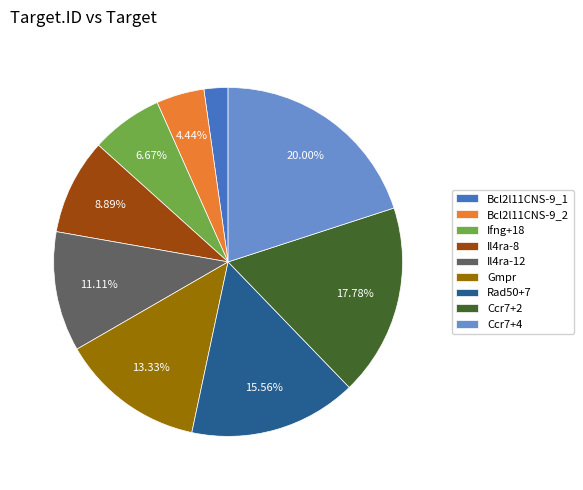

Rank the categories by value from lowest to highest.

Bcl2l11CNS-9_1, Bcl2l11CNS-9_2, Ifng+18, Il4ra-8, Il4ra-12, Gmpr, Rad50+7, Ccr7+2, Ccr7+4